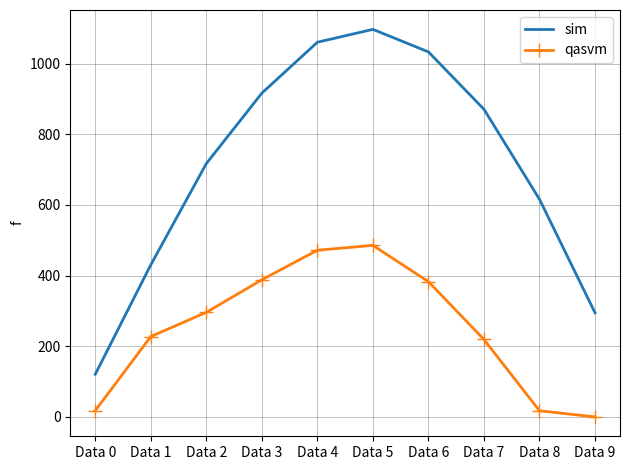

True or false: qasvm has more than 0 interior local peaks.

True